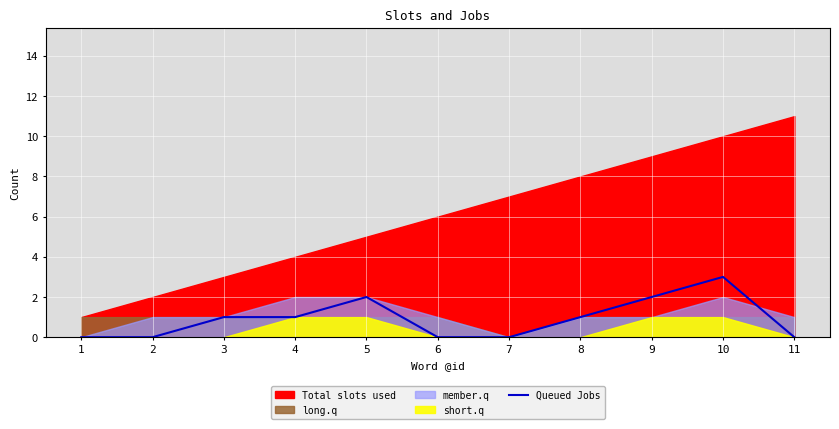

At which label does the data first exceed 1?

5